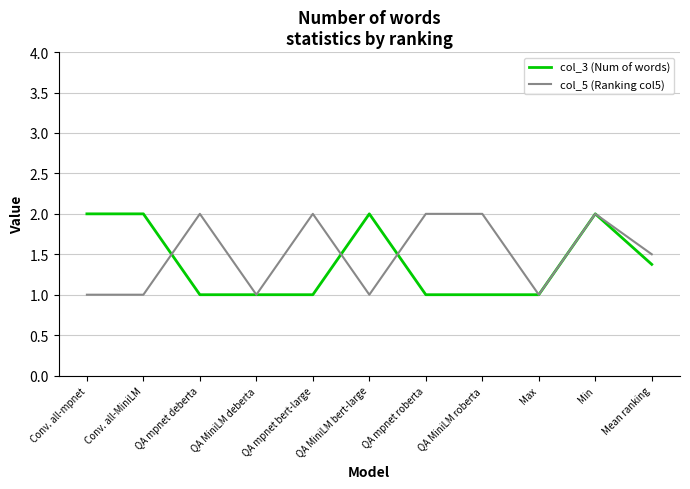

The col_3 (Num of words) series shows 2.0 at Conv. all-MiniLM. True or false?

True